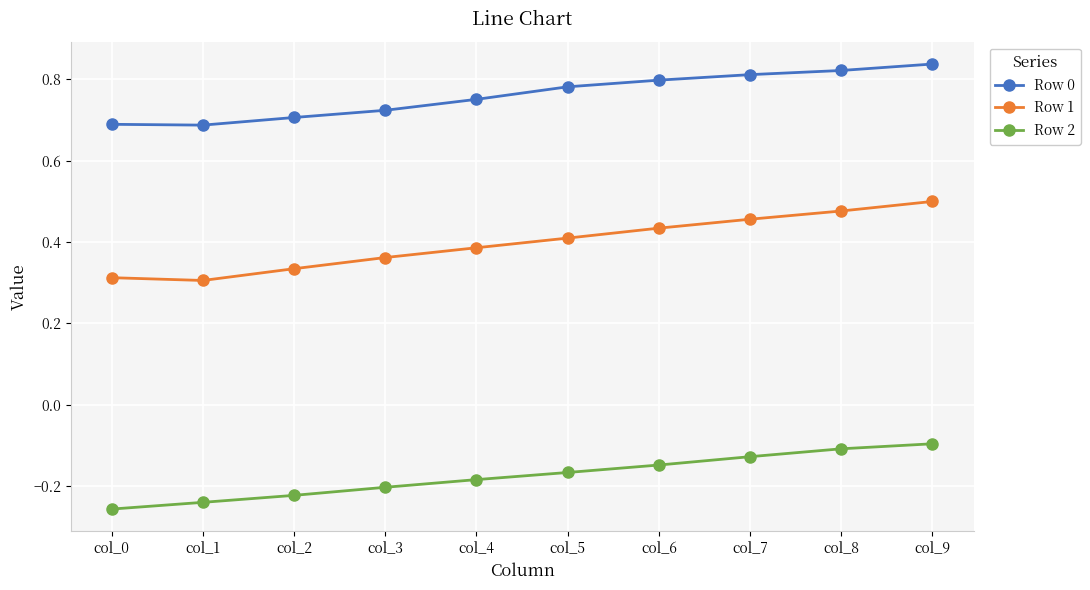

Which series has the largest range (max minus min)?

Row 1